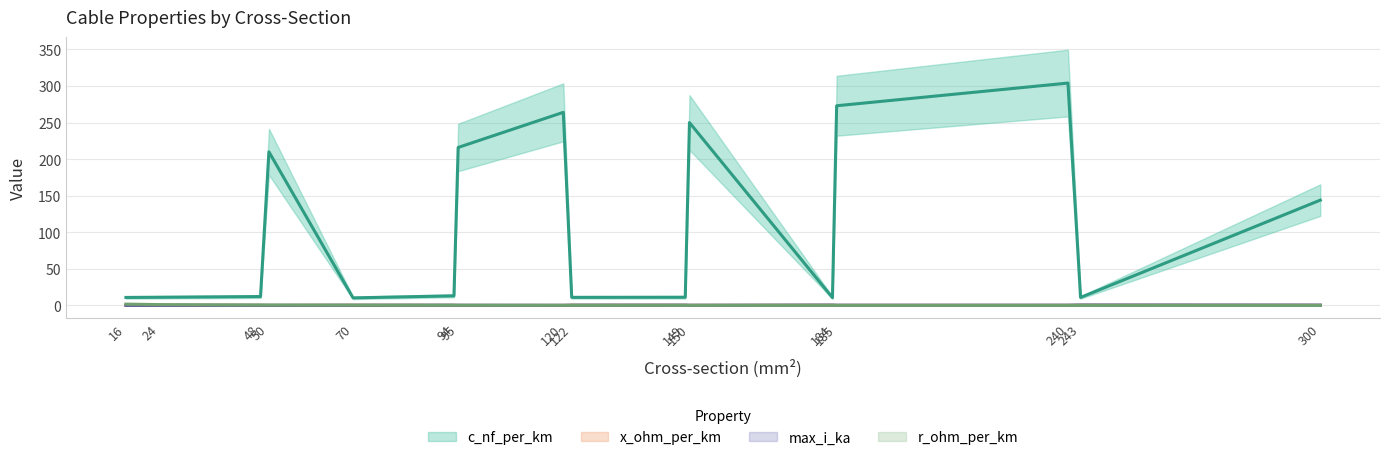

True or false: c_nf_per_km has a value of 43.5 at 300.

False